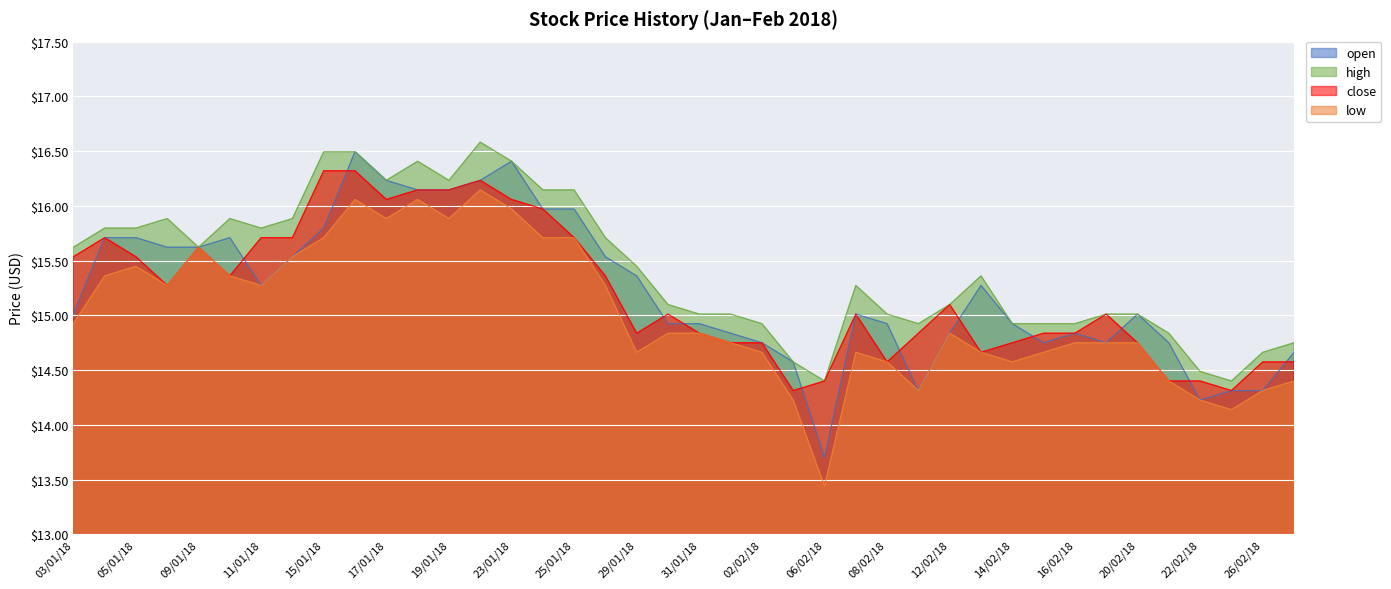

What is the spread (max minus min) of values at 08/01/18?

0.6